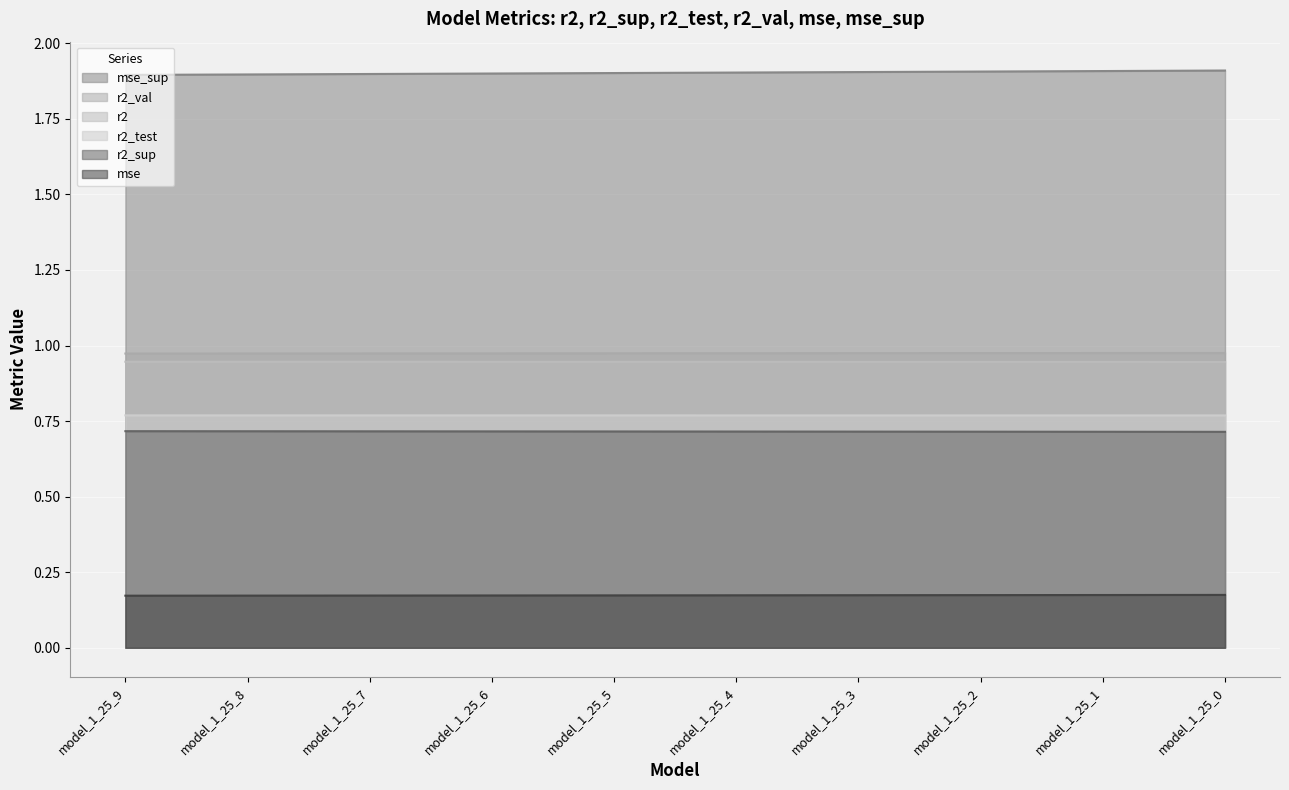

What is the highest value of the r2_test series?

0.8